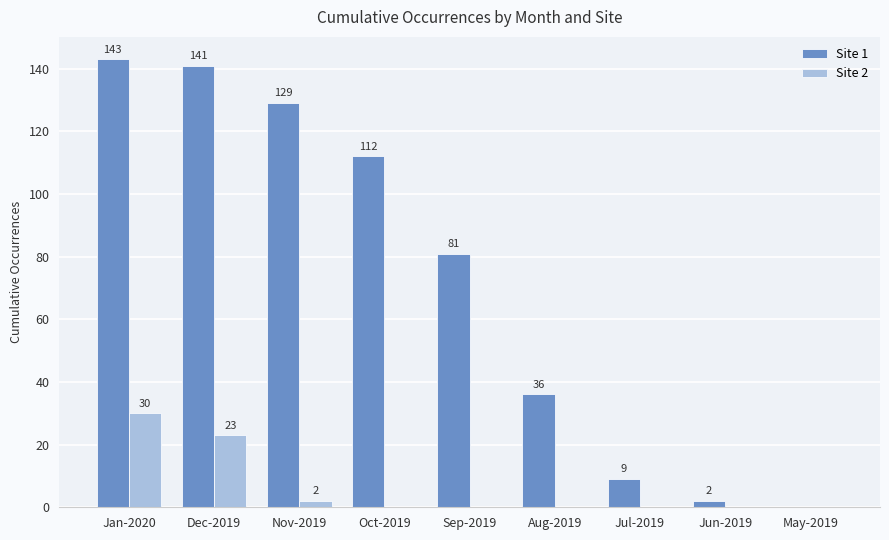

Where does the Site 1 series first go above 81?

Jan-2020